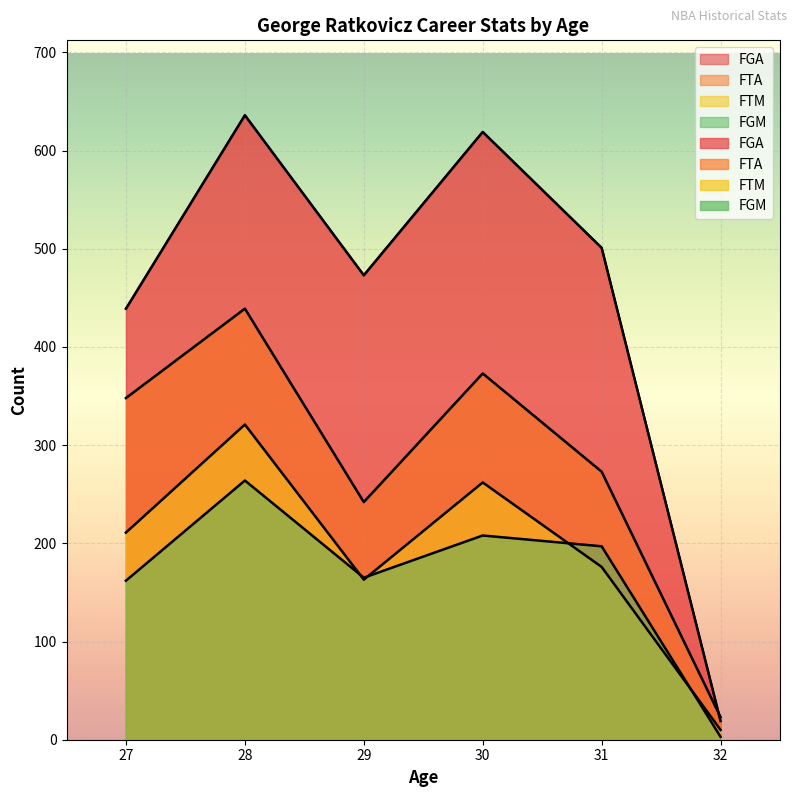

Which category has the lowest value in the FTM series?

32